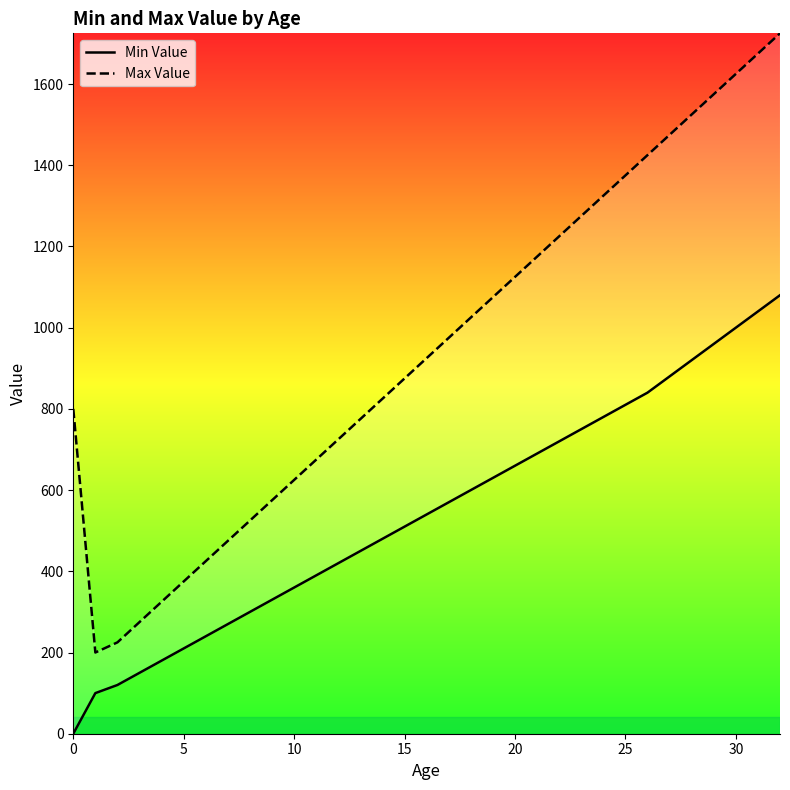

What is the difference between the Max Value values at 30 and 10?

1400